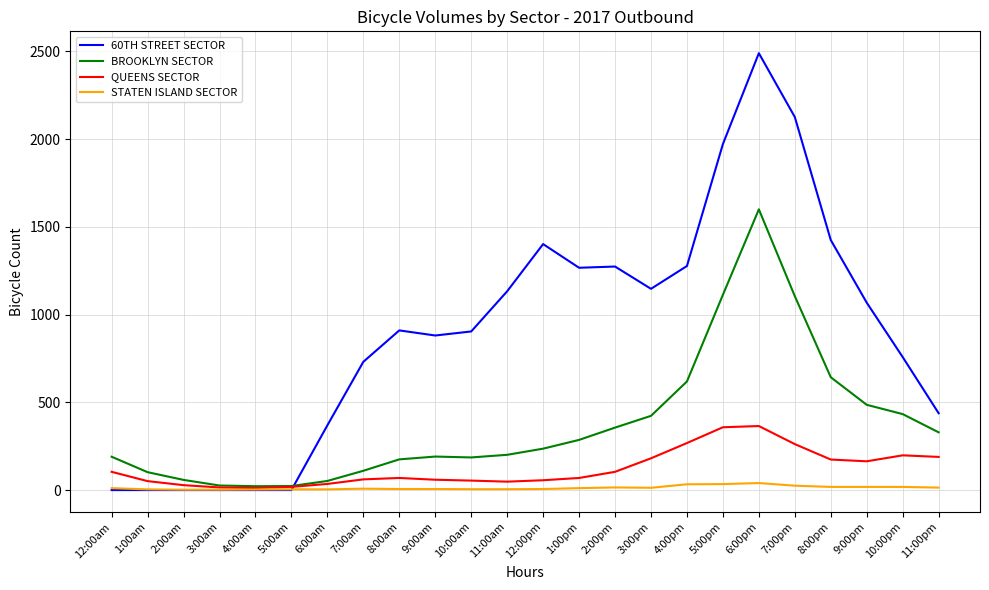

At which label does 60TH STREET SECTOR reach its peak?

6:00pm